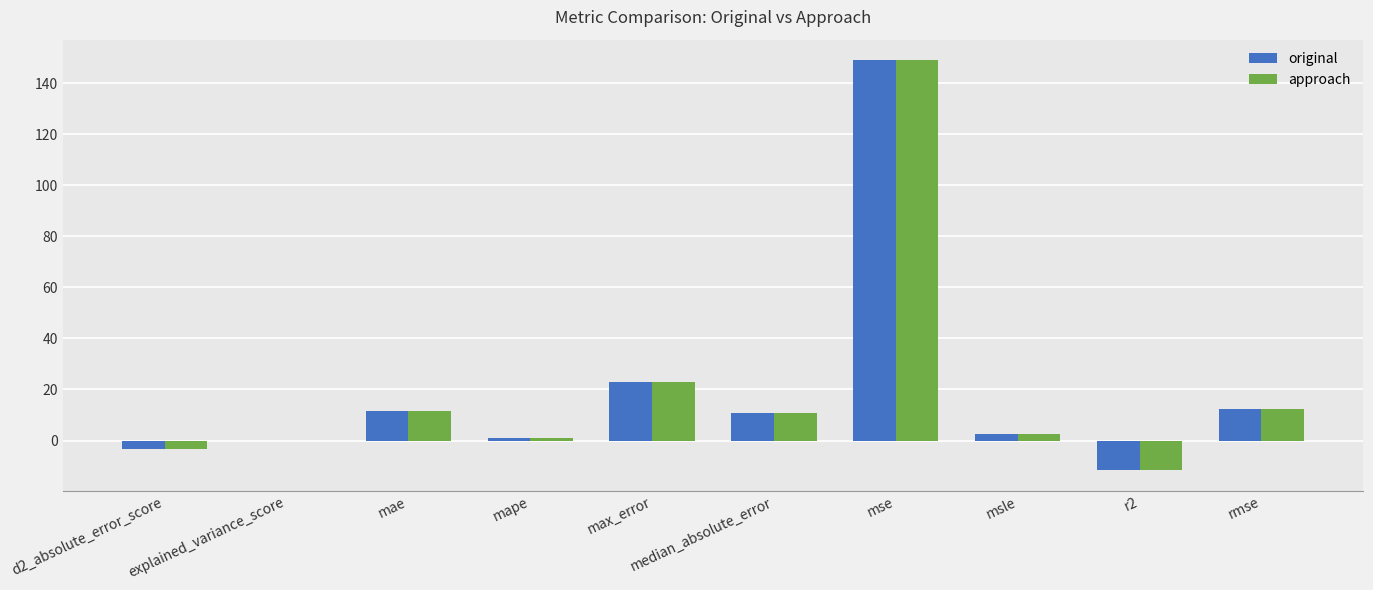

What is the maximum value shown in the chart?

149.0